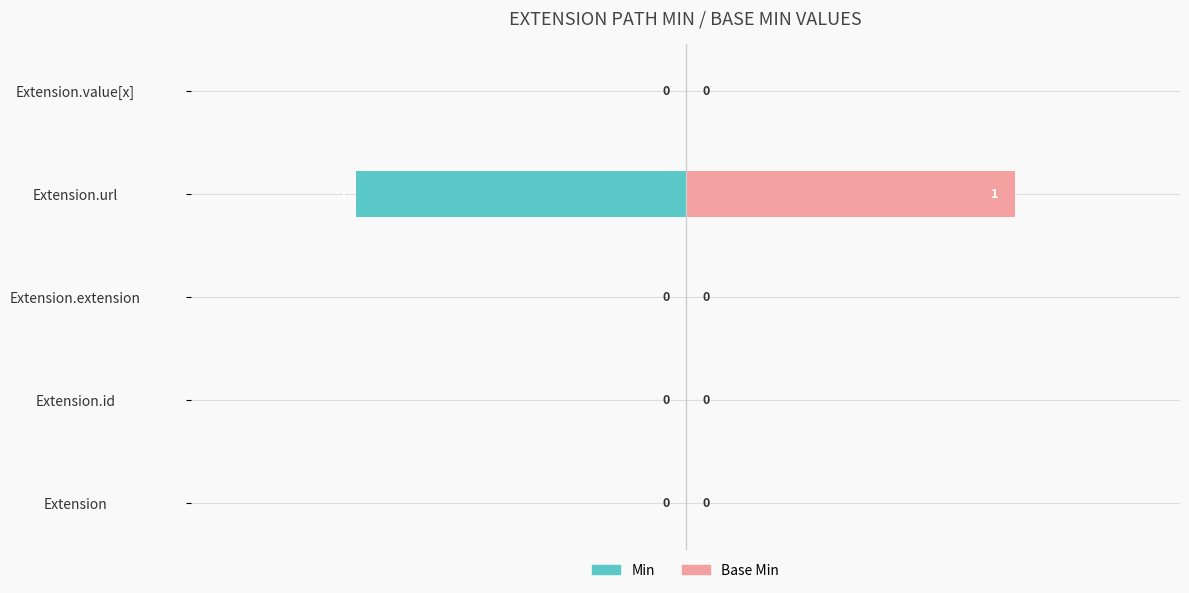

What are all the series names shown in the legend?

Min, Base Min